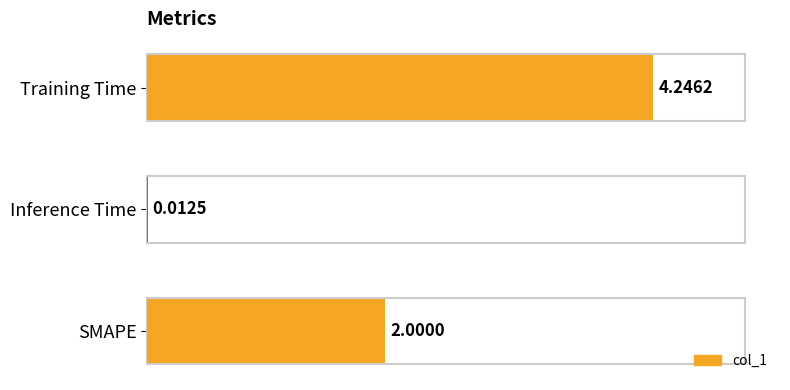

Which category has the highest value across all series?

Training Time